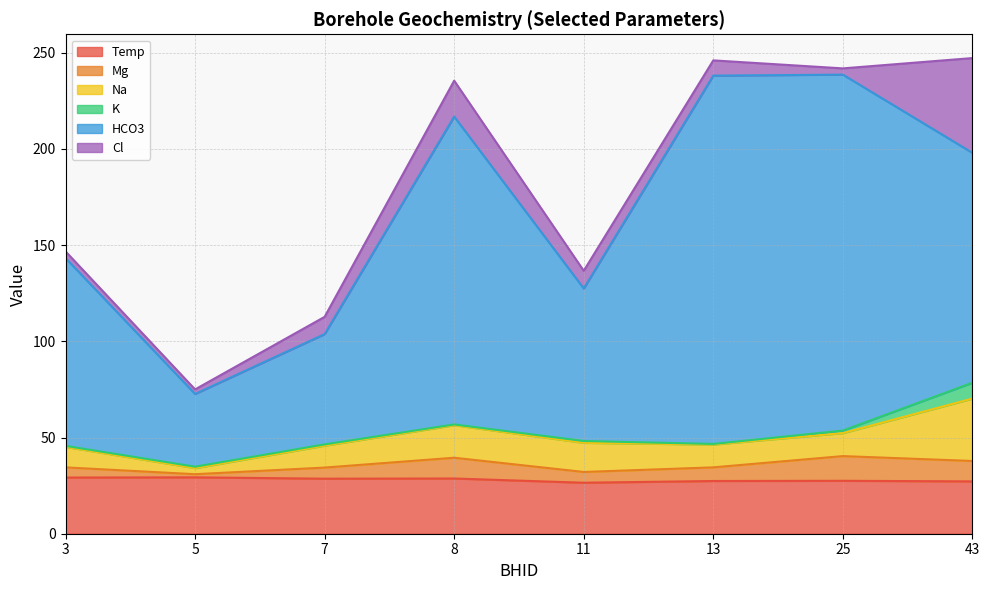

Which has a higher value, 3 or 25?

3